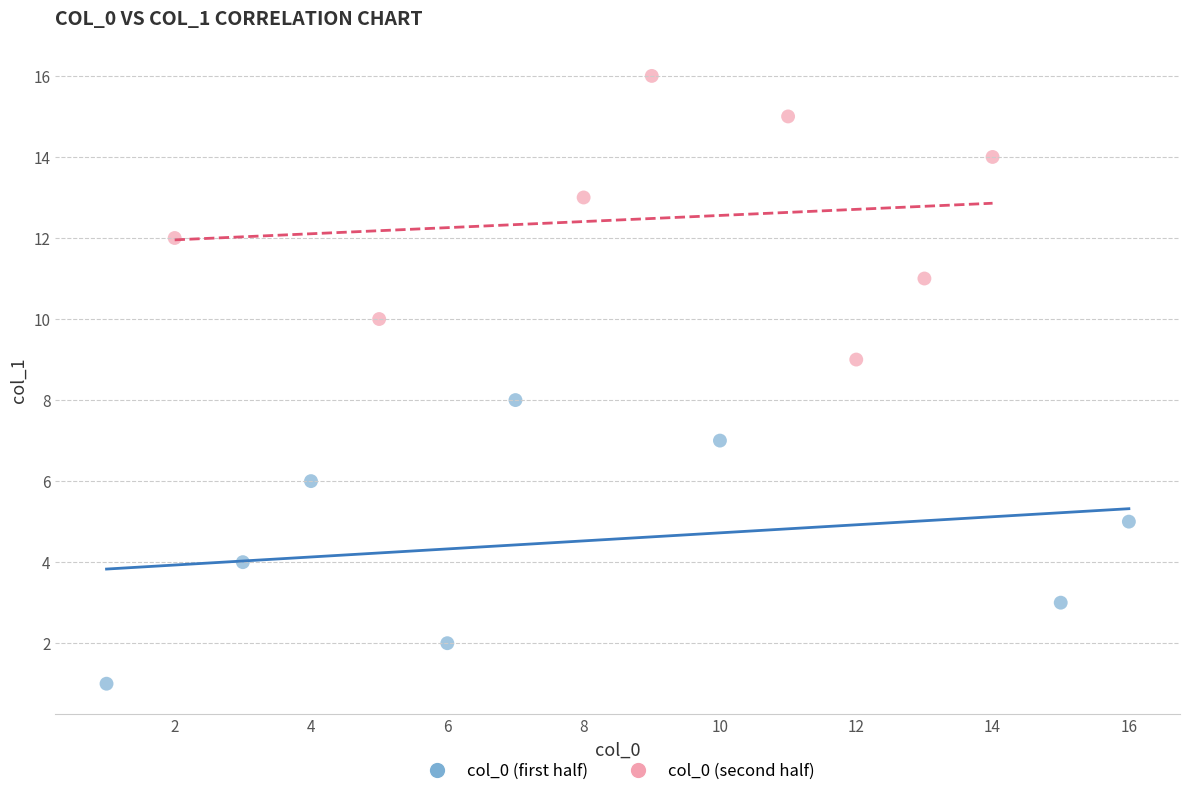

Which series contains the lowest Y value?

col_0 (first half)